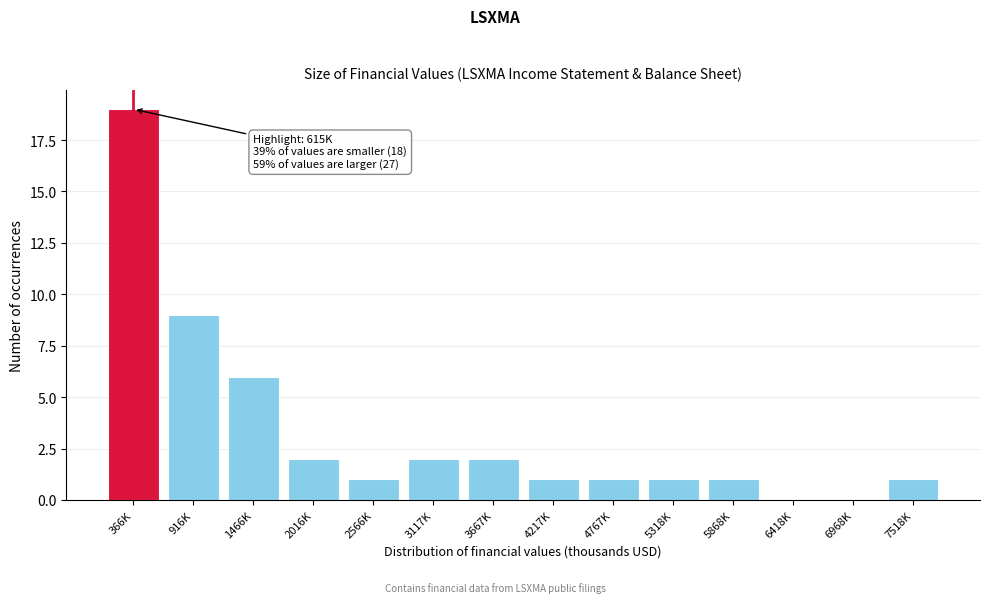

Reading right to left, extract all data points from this chart.

7518K=1	6968K=0	6418K=0	5868K=1	5318K=1	4767K=1	4217K=1	3667K=2	3117K=2	2566K=1	2016K=2	1466K=6	916K=9	366K=19